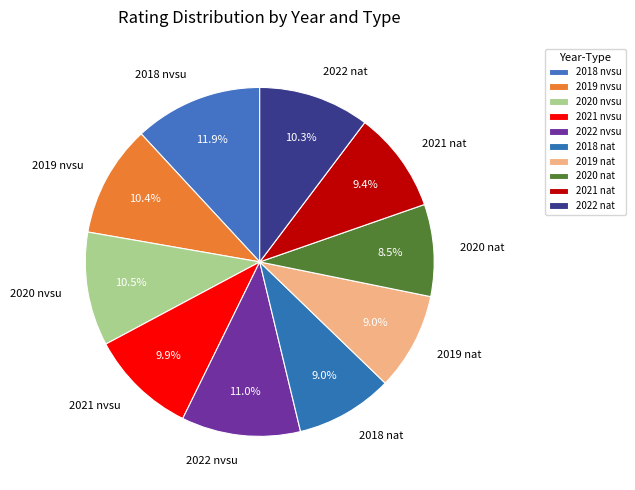

What is the largest slice in the pie chart?

2018 nvsu